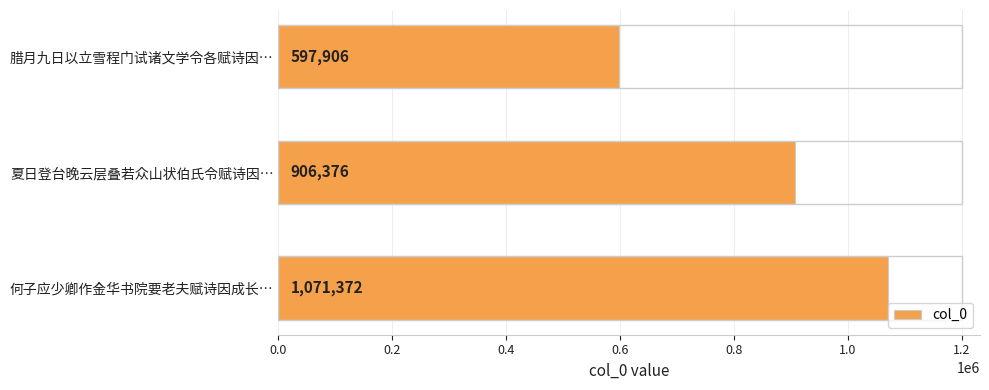

How many data points does each series have?

3